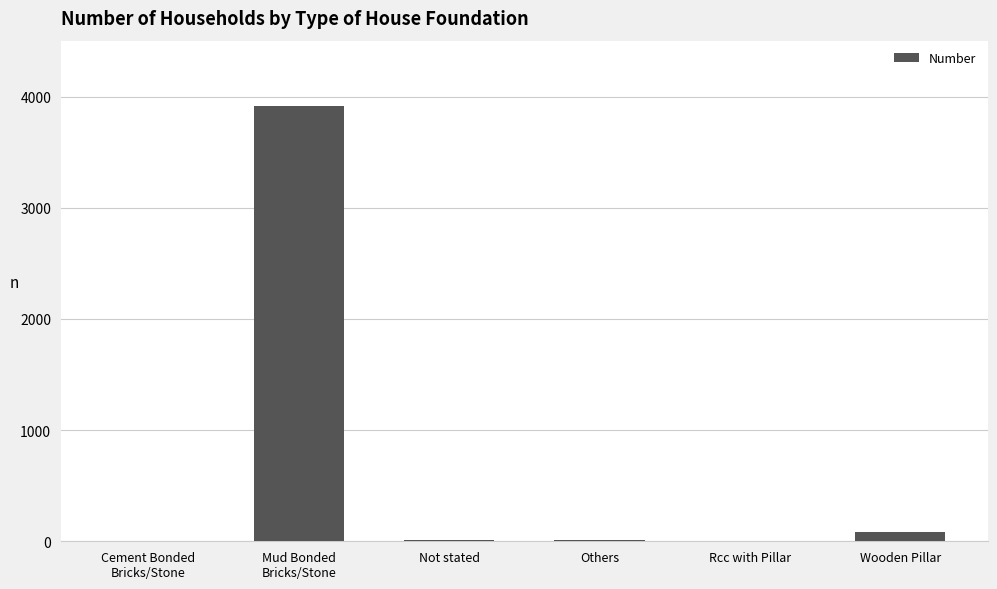

What is the maximum value shown in the chart?

3915